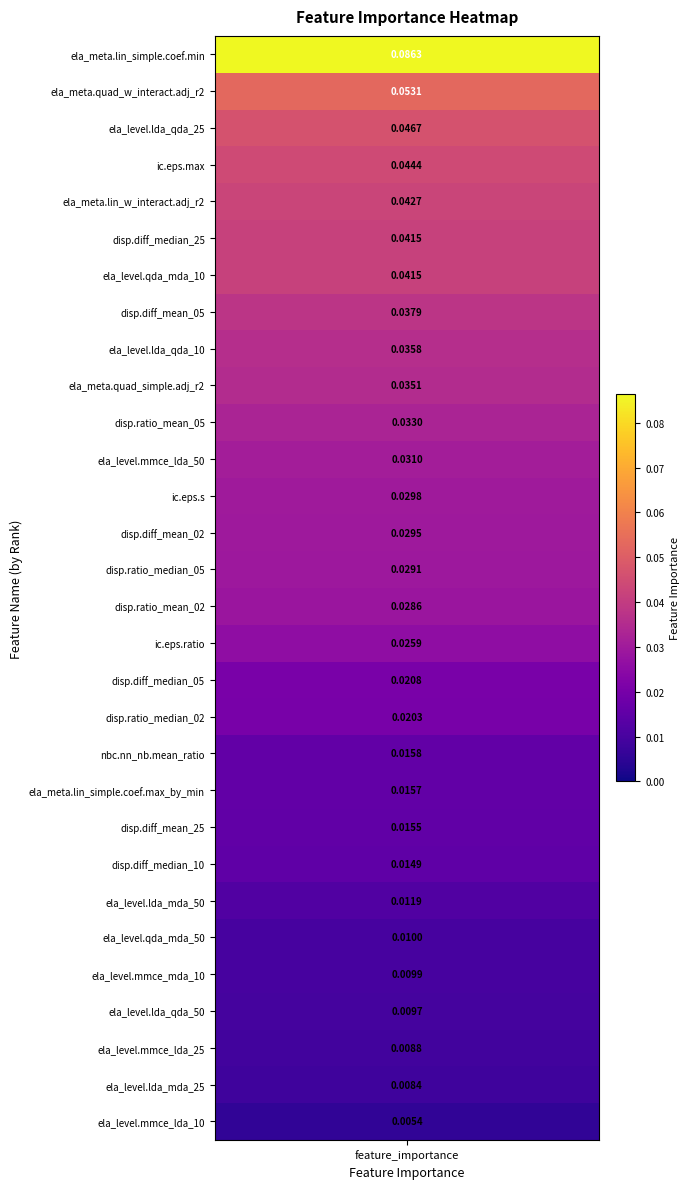

What is the greatest value displayed?

0.1